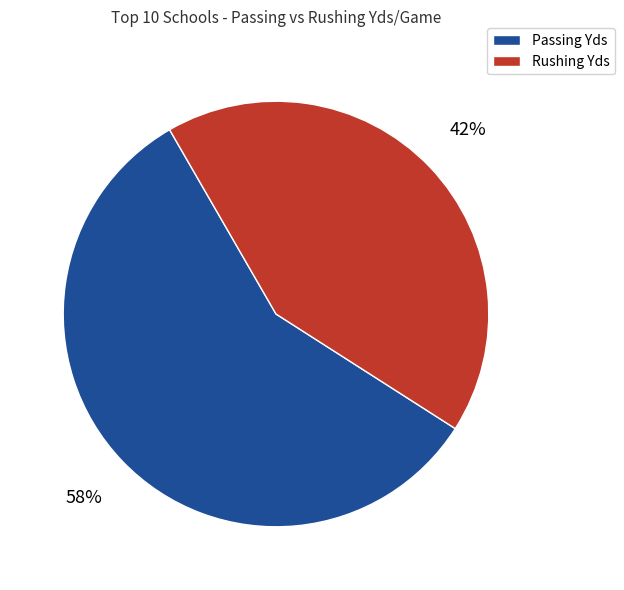

Is there any slice that represents more than half of the pie?

Yes